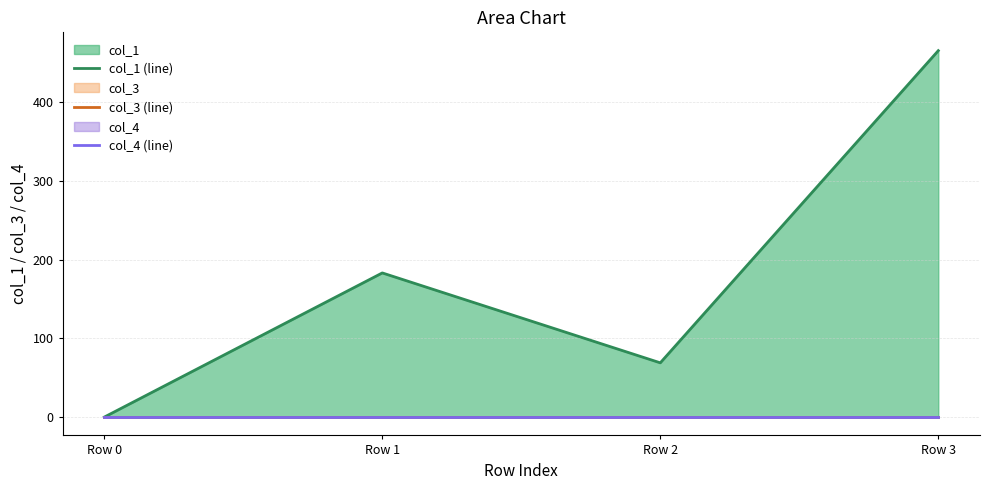

Rank the series by their maximum value, from lowest to highest.

col_3 (line), col_4 (line), col_1 (line)